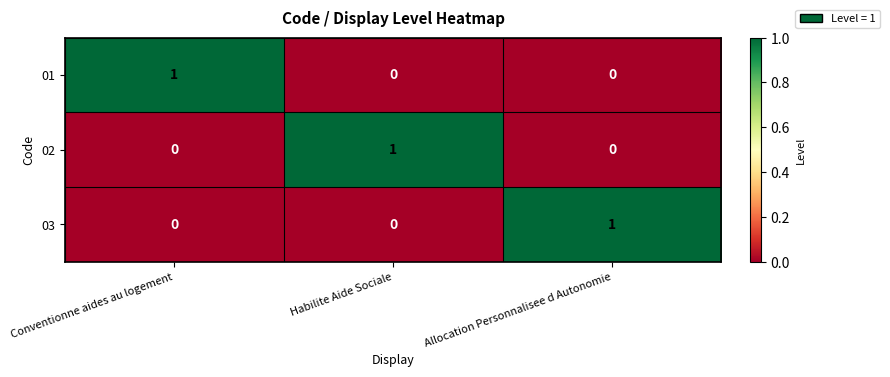

Which category has the highest value in the 03 series?

Allocation Personnalisee d Autonomie